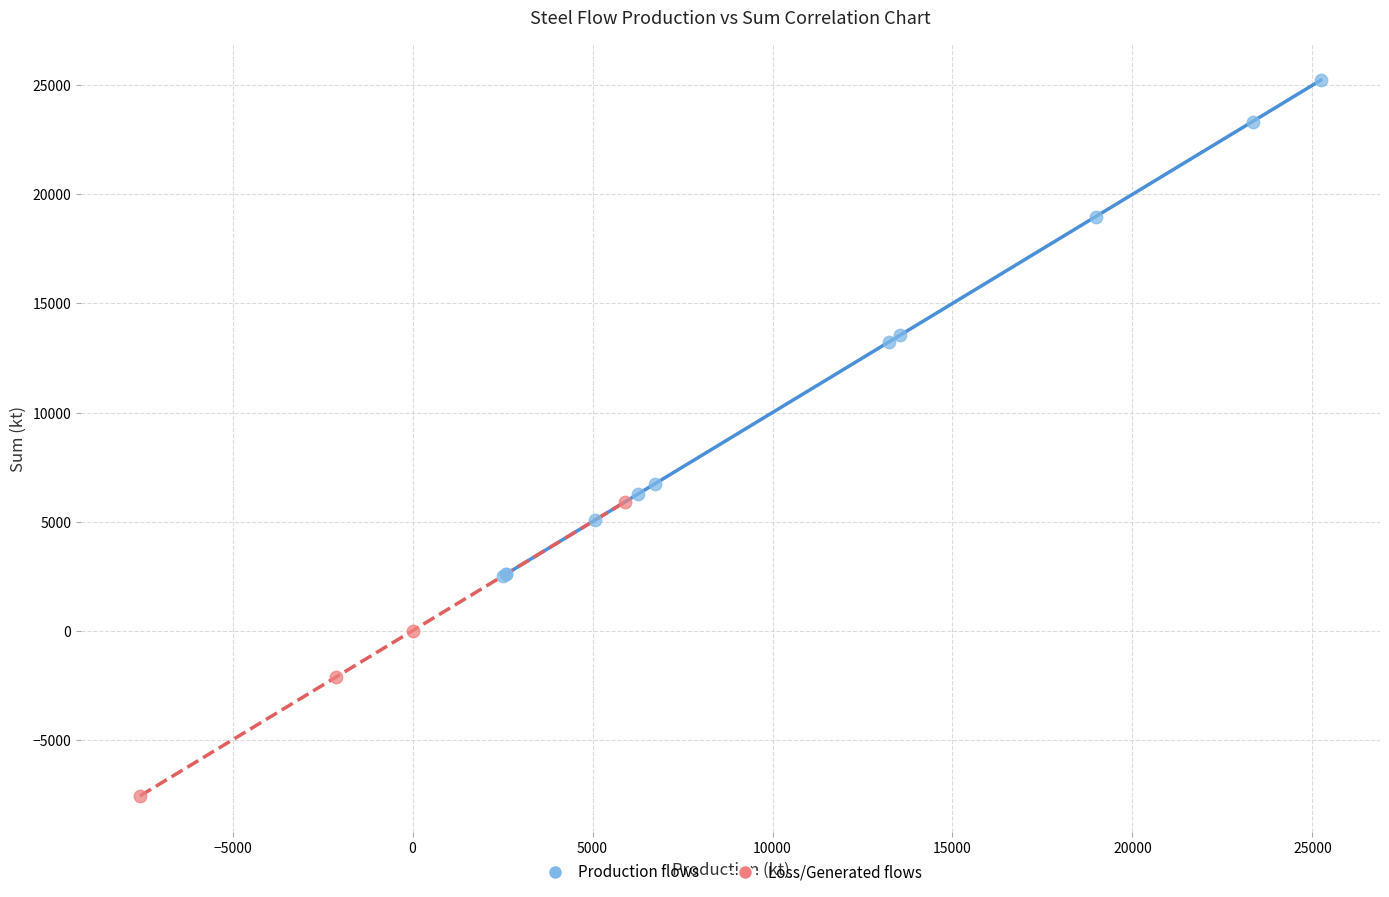

Which series contains the highest Y value?

Production flows